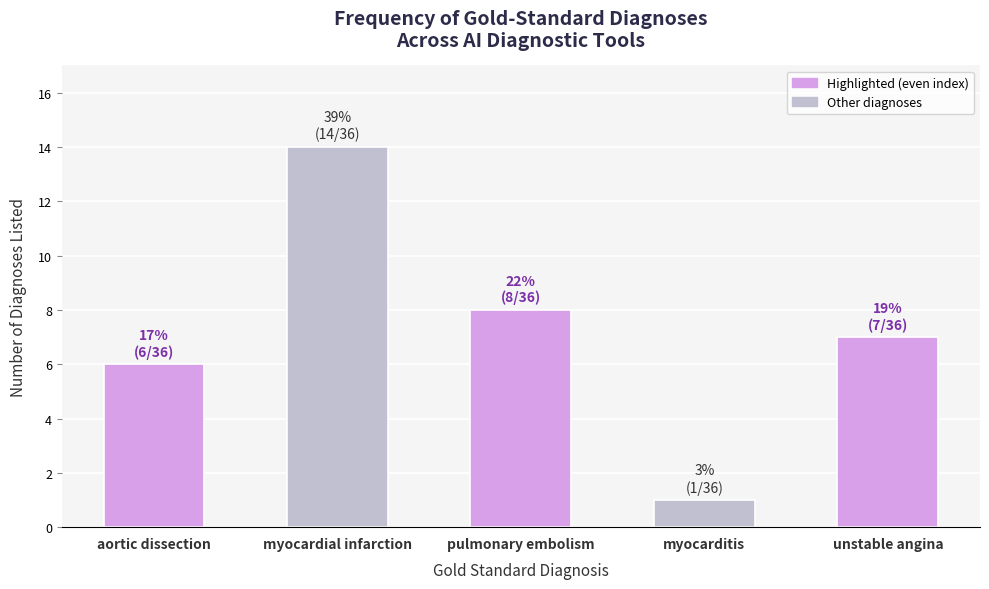

What is the greatest value displayed?

14